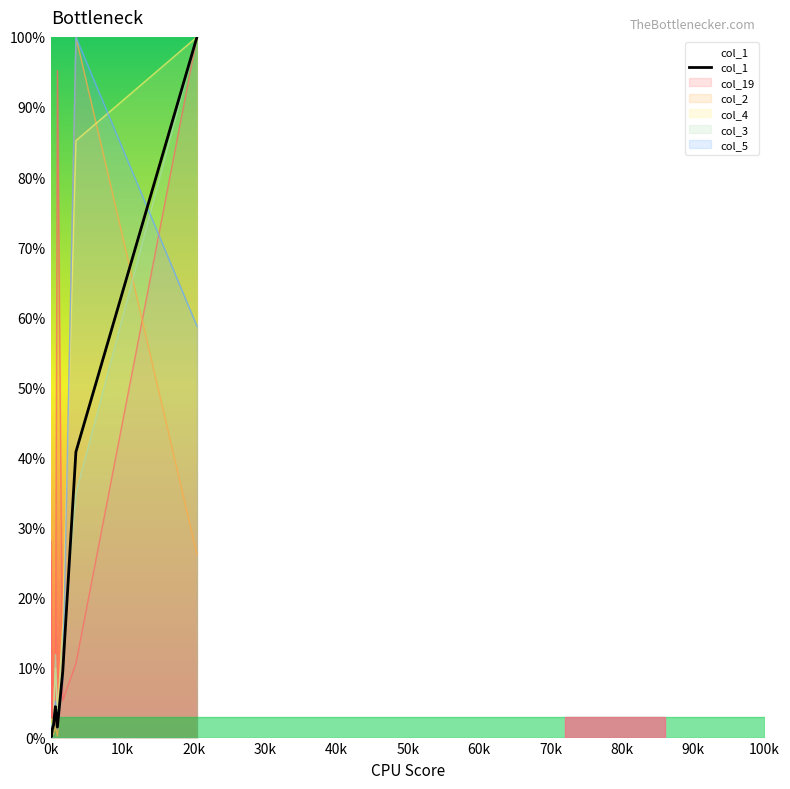

How many interior local peaks (higher than both neighbors) does the data have?

2